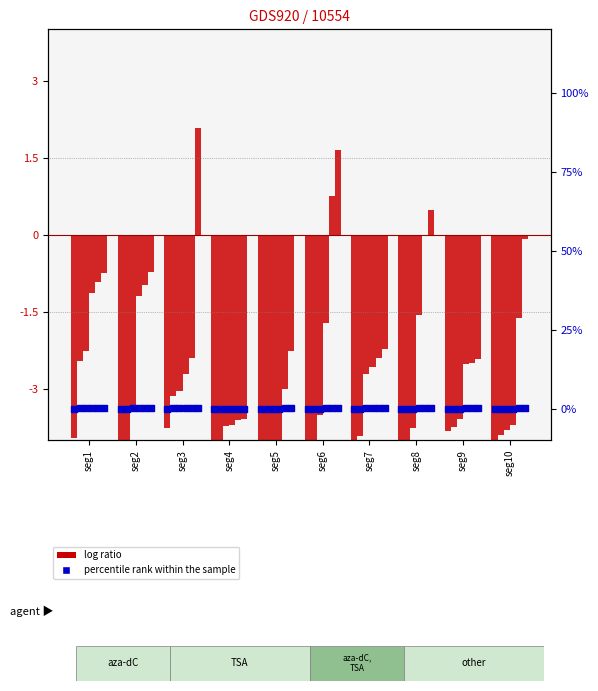

What is the total value across all series at signal segment 2?

-14.8